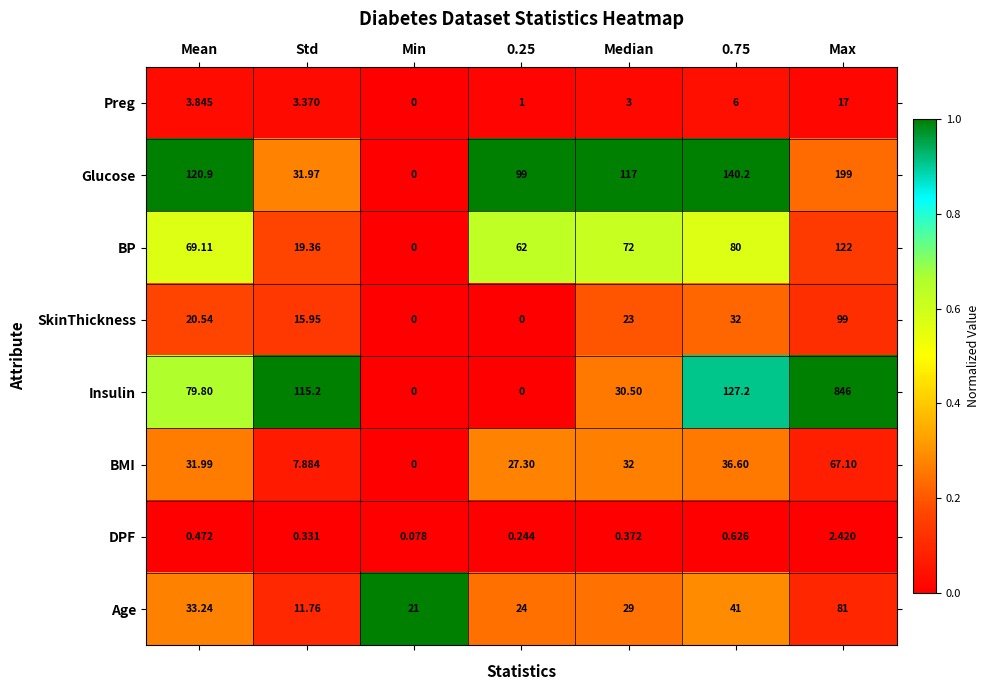

At how many categories does at least one series exceed 0?

7